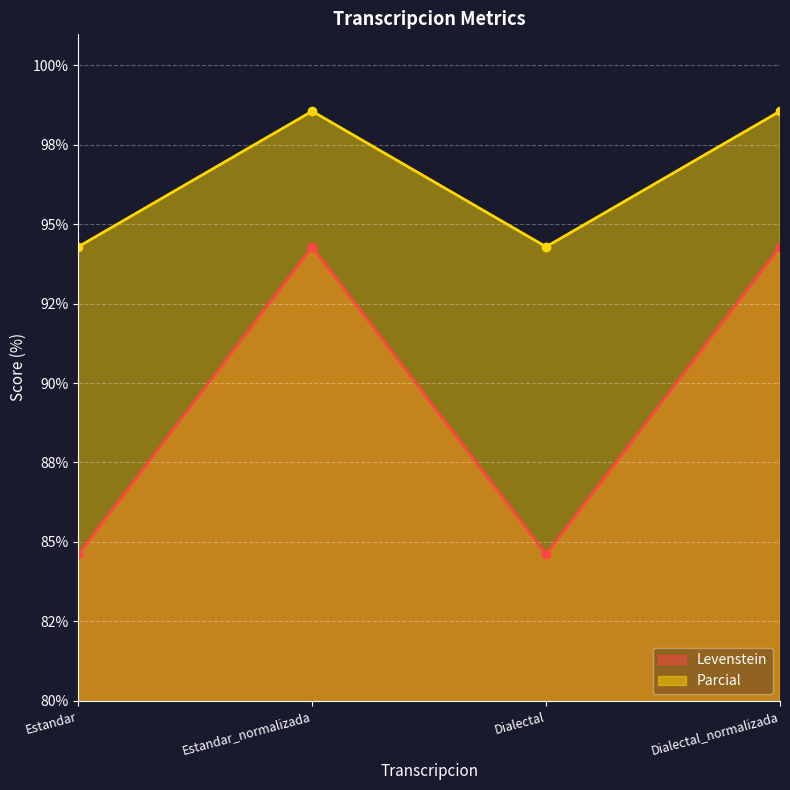

Reading left to right, transcribe all the data shown in this chart.

Levenstein: 84.6	94.3	84.6	94.3
Parcial: 94.3	98.6	94.3	98.6